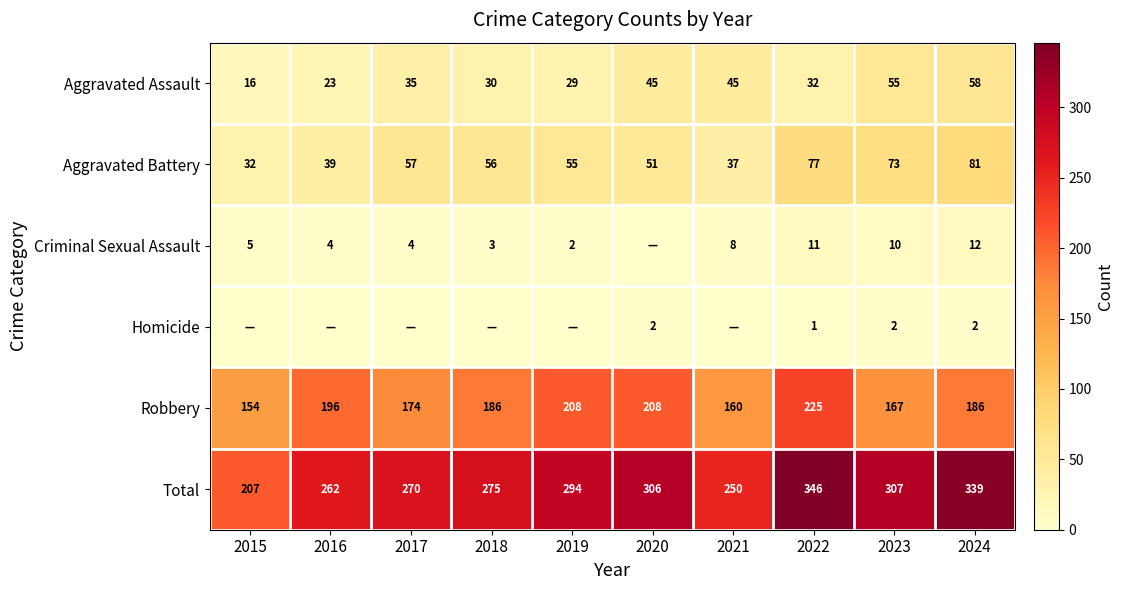

List the labels in order of Aggravated Battery value, largest first.

2024, 2022, 2023, 2017, 2018, 2019, 2020, 2016, 2021, 2015